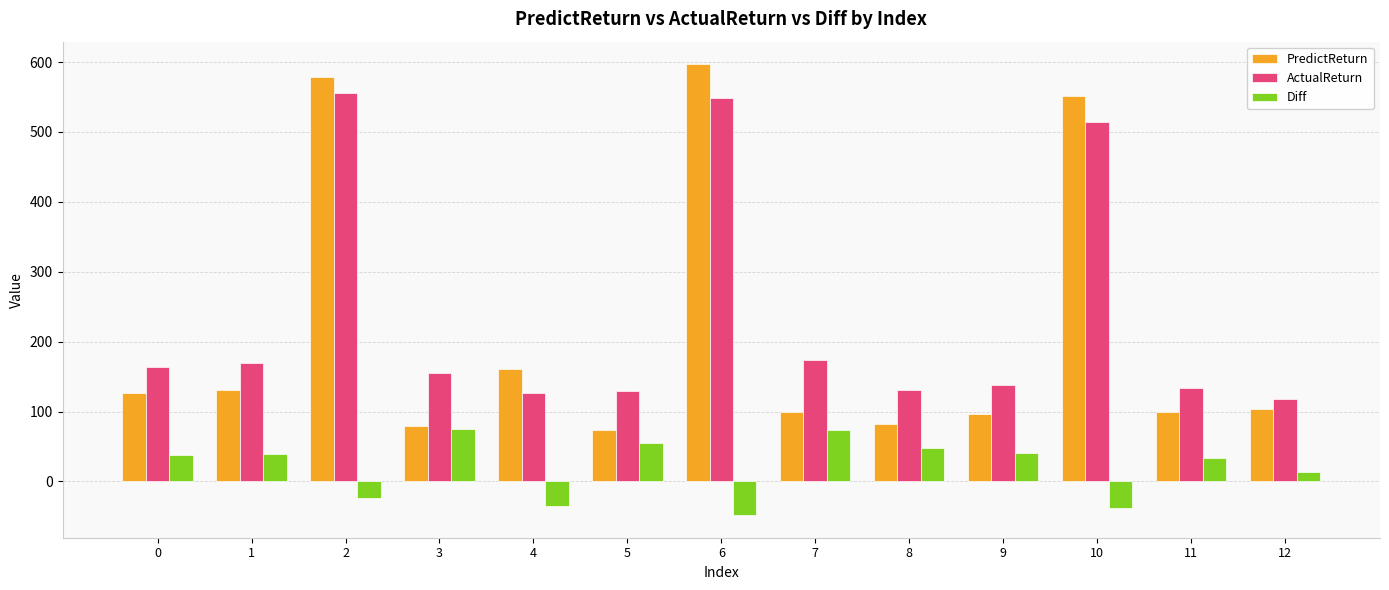

The value of PredictReturn at 11 is 99.6. True or false?

True